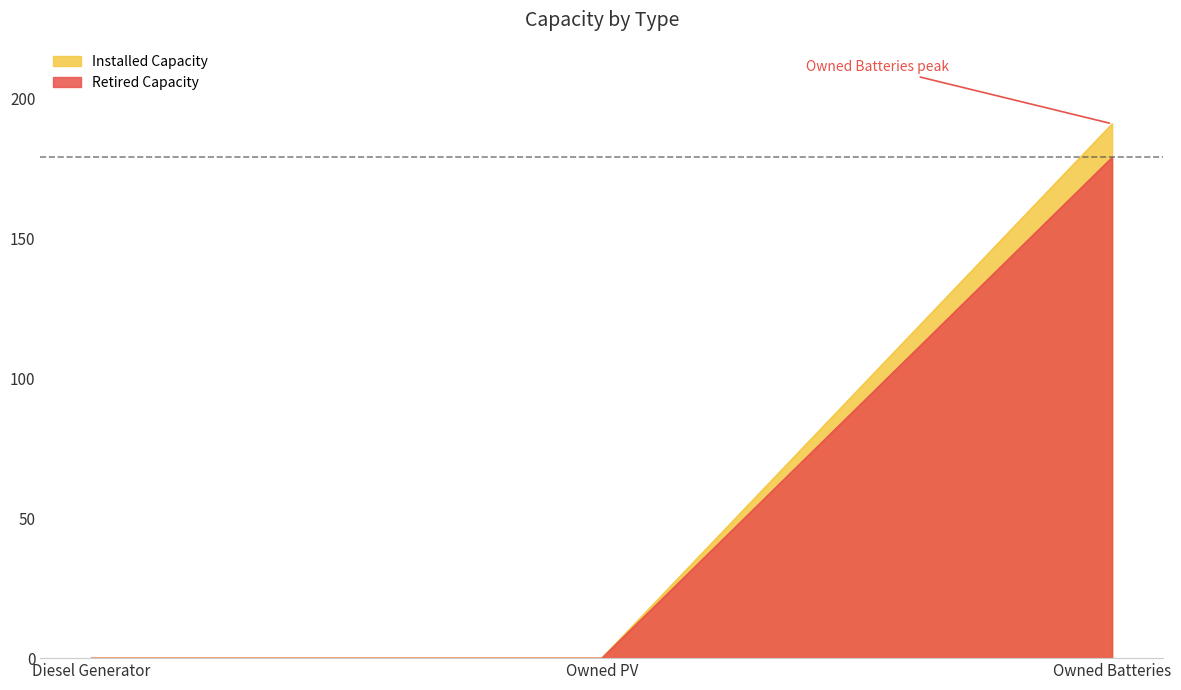

Is it true that Installed Capacity equals 0 at Diesel Generator?

True